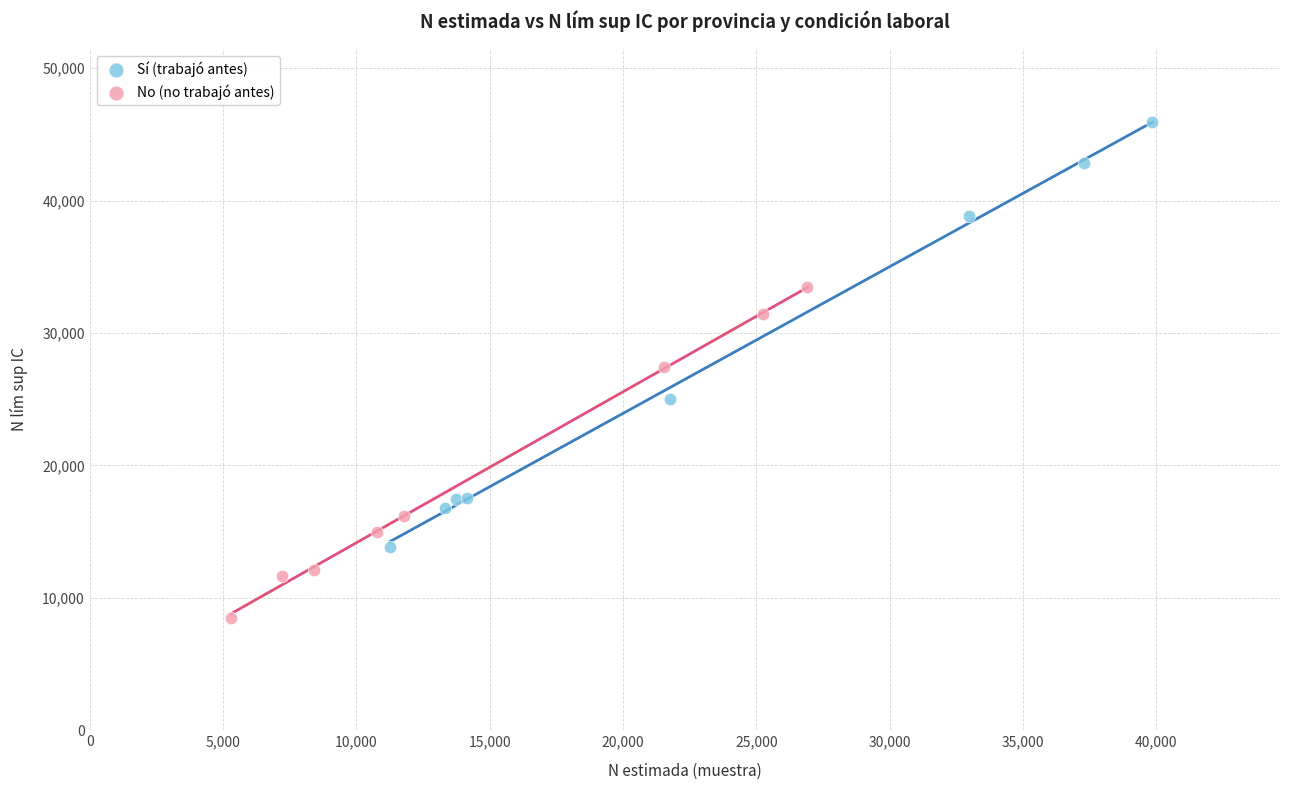

Which series contains the highest Y value?

Sí (trabajó antes)